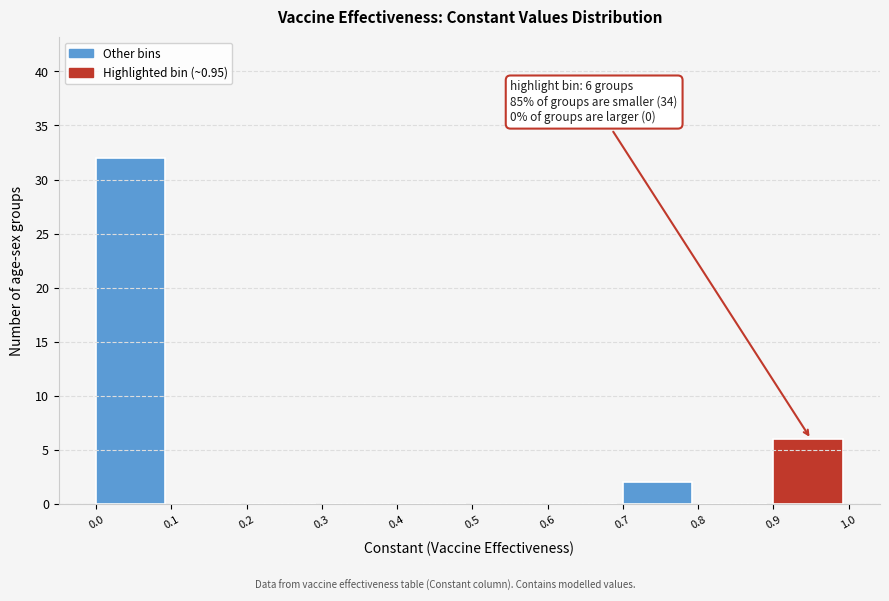

Which range on the x-axis has the tallest bar?

0.0 to 0.1